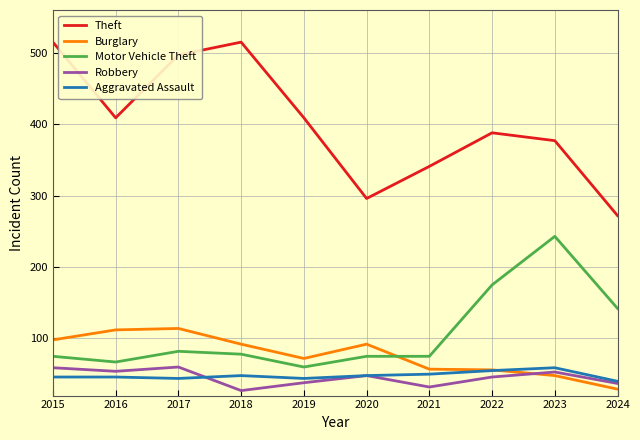

The value of Theft at 2022 is 388. True or false?

True